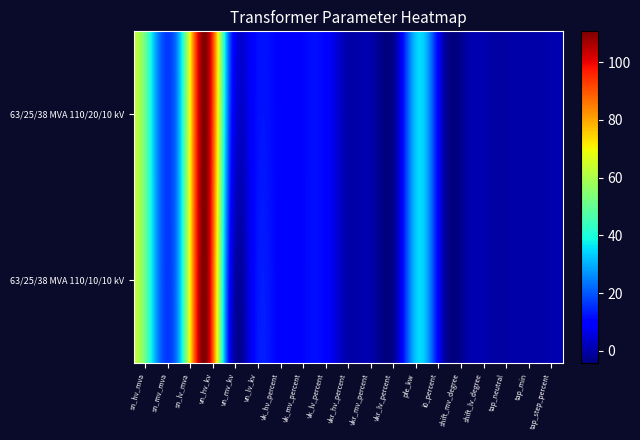

Reading left to right, transcribe all the data shown in this chart.

63/25/38 MVA 110/20/10 kV: 0=63.0	1=25.0	2=38.0	3=110.0	4=20.0	5=10.0	6=10.4	7=10.4	8=10.4	9=0.3	10=0.3	11=0.3	12=35.0	13=0.9	14=0.0	15=0.0	16=0.0	17=0.0	18=1.2
63/25/38 MVA 110/10/10 kV: 0=63.0	1=25.0	2=38.0	3=110.0	4=10.0	5=10.0	6=10.4	7=10.4	8=10.4	9=0.3	10=0.3	11=0.3	12=35.0	13=0.9	14=0.0	15=0.0	16=0.0	17=0.0	18=1.2